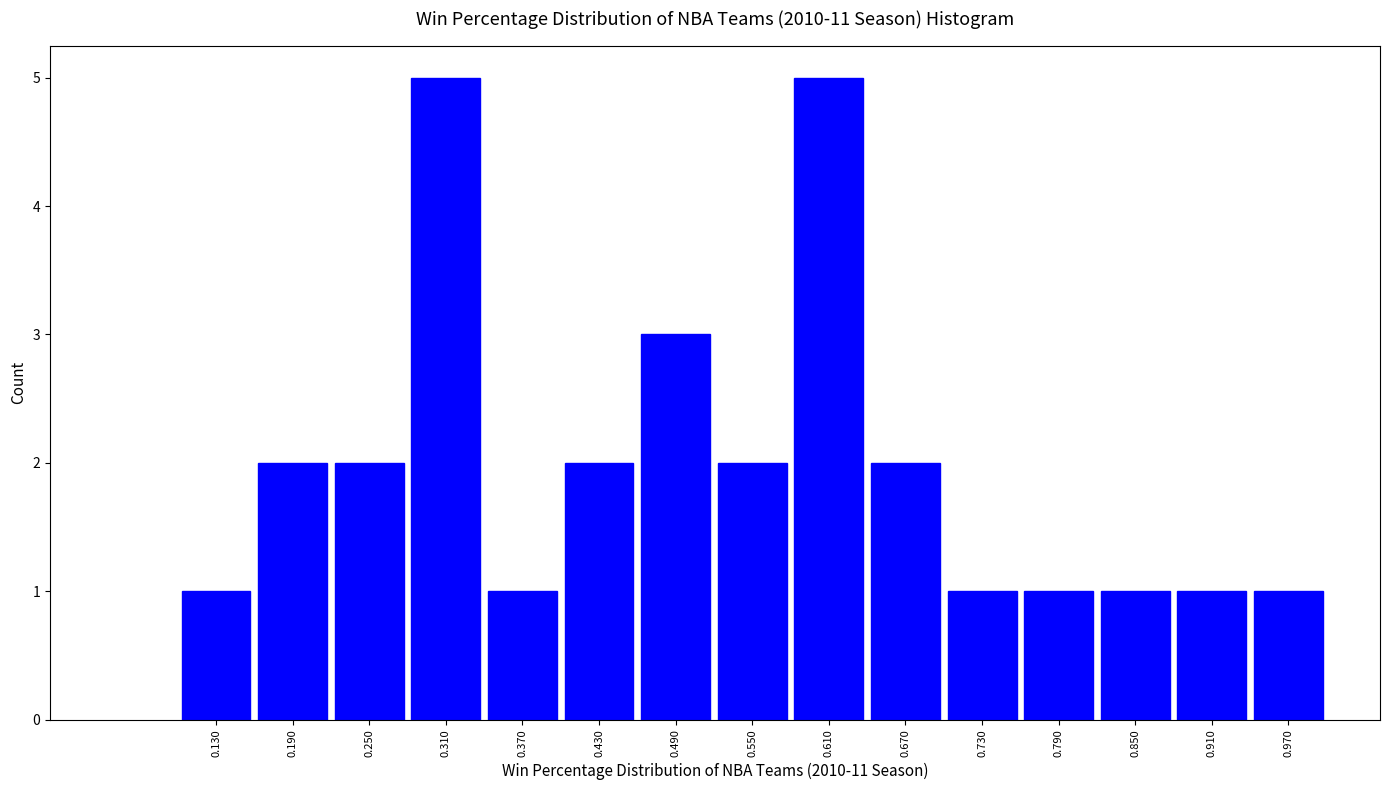

What is the height of the bar covering 0.52 to 0.58 on the x-axis? The values are not printed on the chart, so give them approximately, as read against the axis.

2